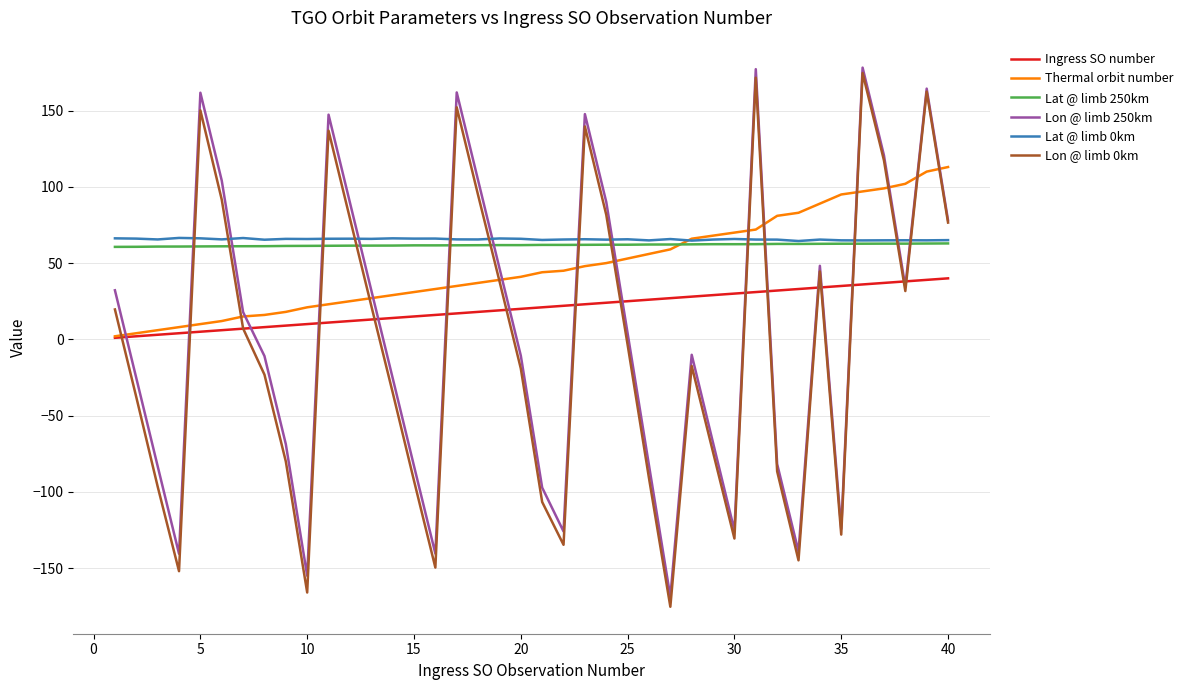

Which series ends up on top after the final intersection of Lon @ limb 0km and Lat @ limb 0km?

Lon @ limb 0km